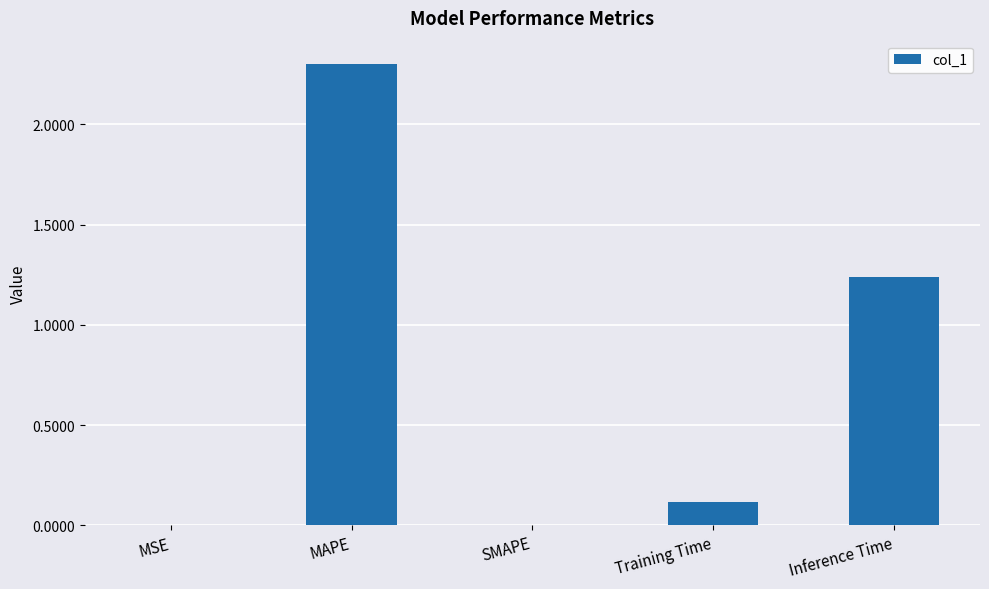

Between Inference Time and MAPE, which is larger?

MAPE